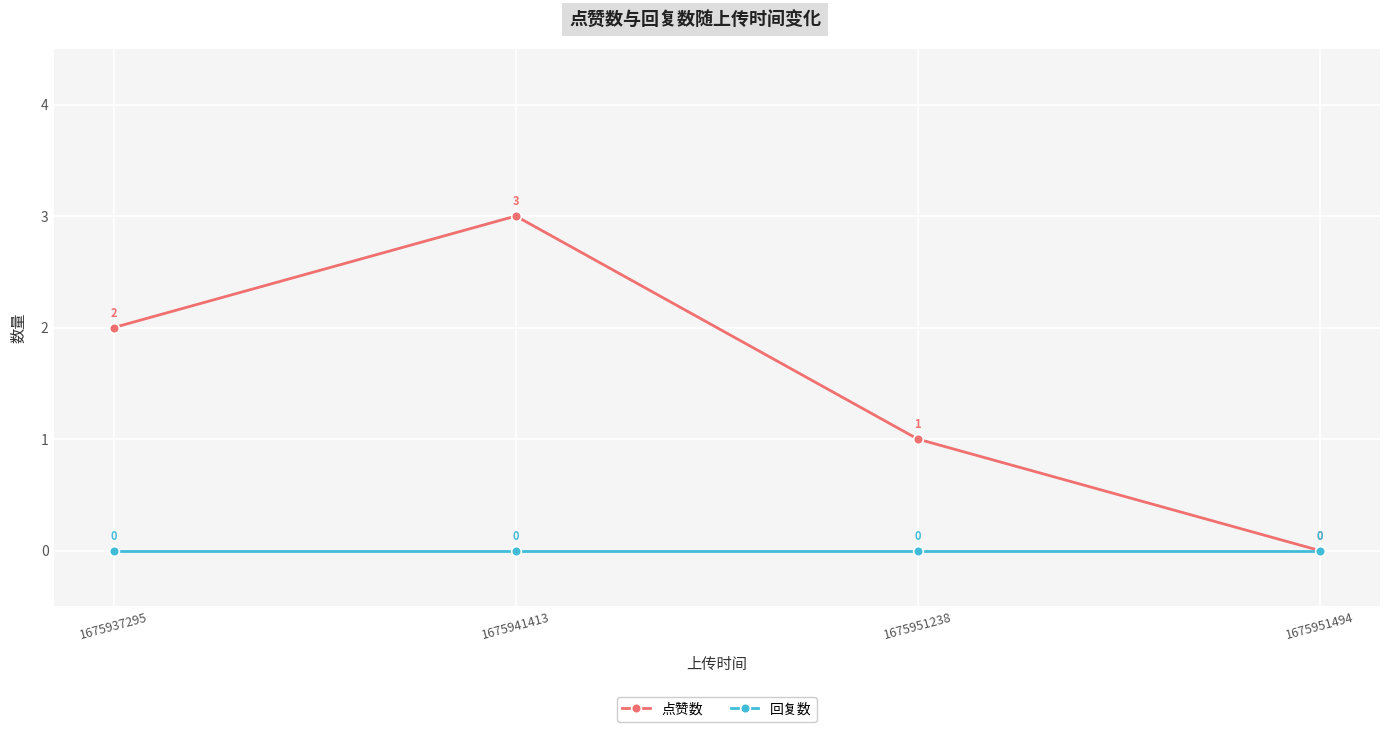

Is this an area chart (filled region under the line)?

No